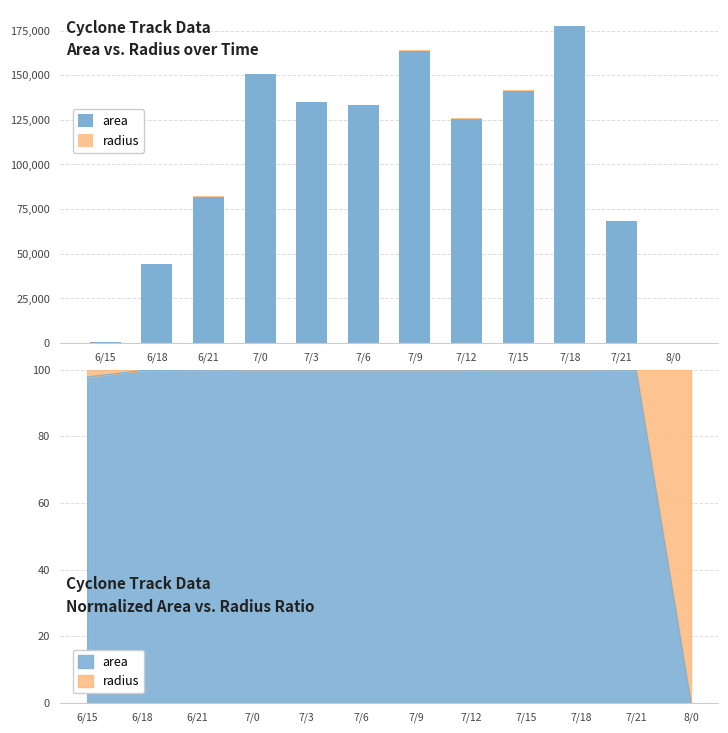

Are the bars horizontal?

No